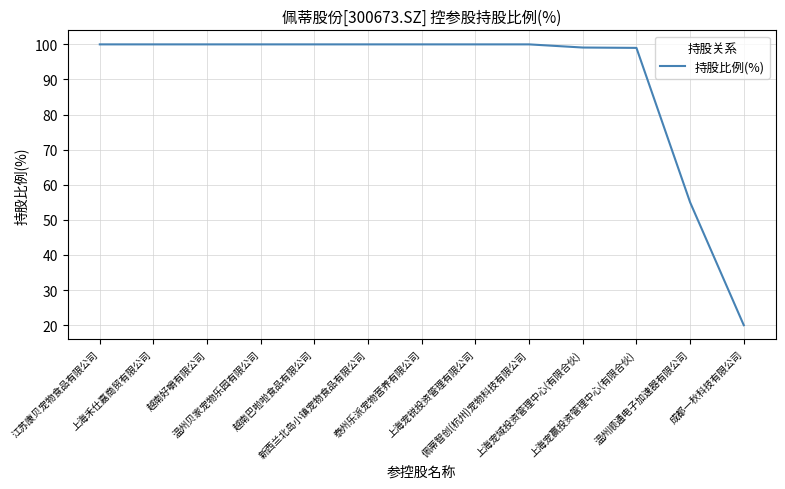

What is the maximum value shown in the chart?

100.0